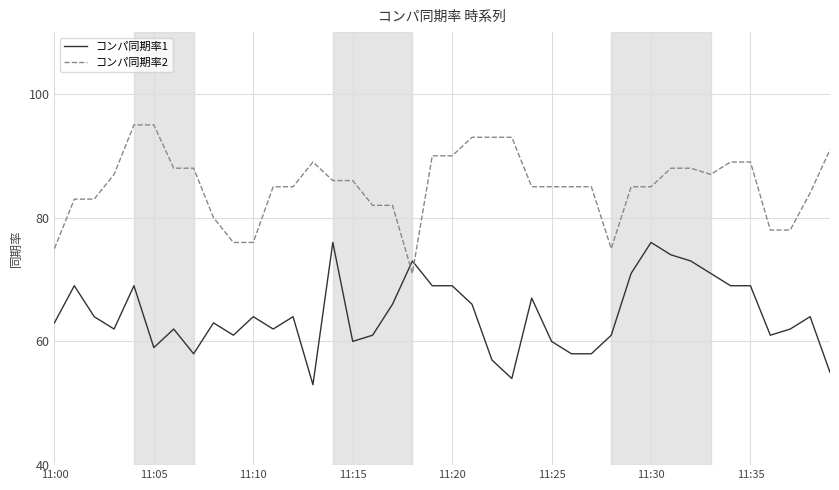

How many intersections are there between コンパ同期率2 and コンパ同期率1?

2